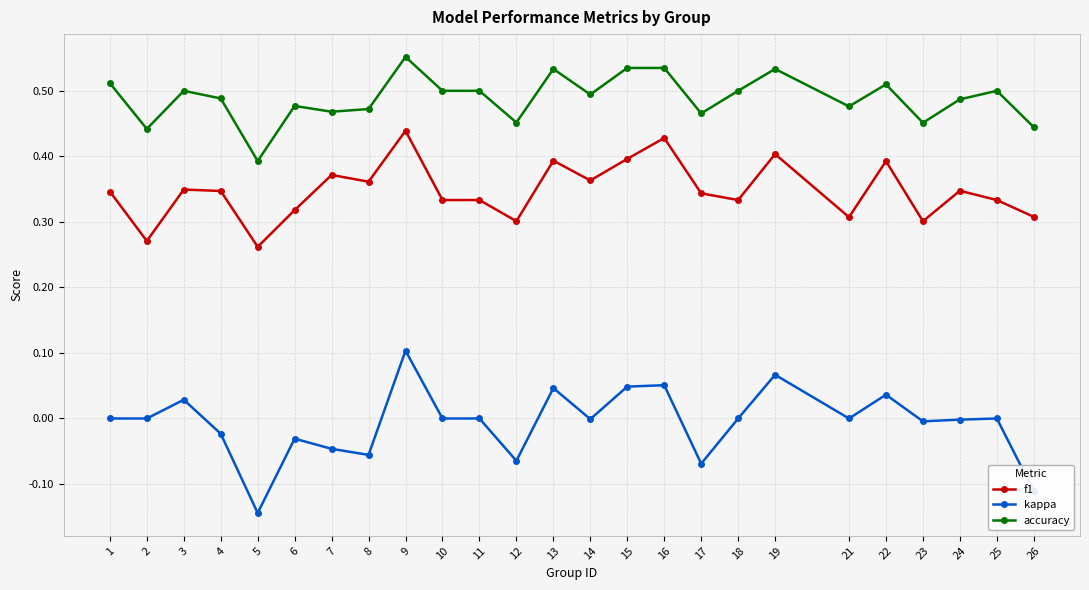

True or false: f1 and accuracy cross at least once.

False